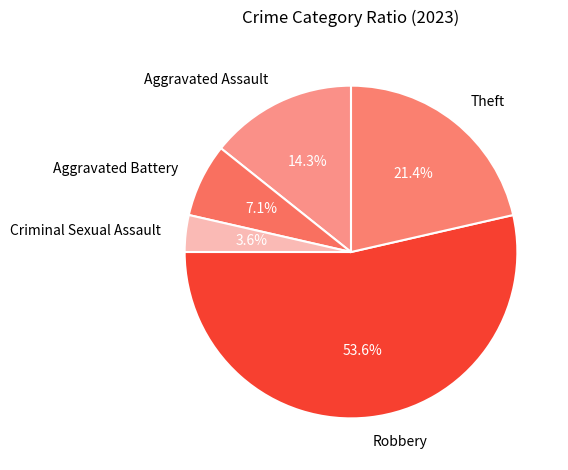

Which has a higher value, Aggravated Assault or Criminal Sexual Assault?

Aggravated Assault